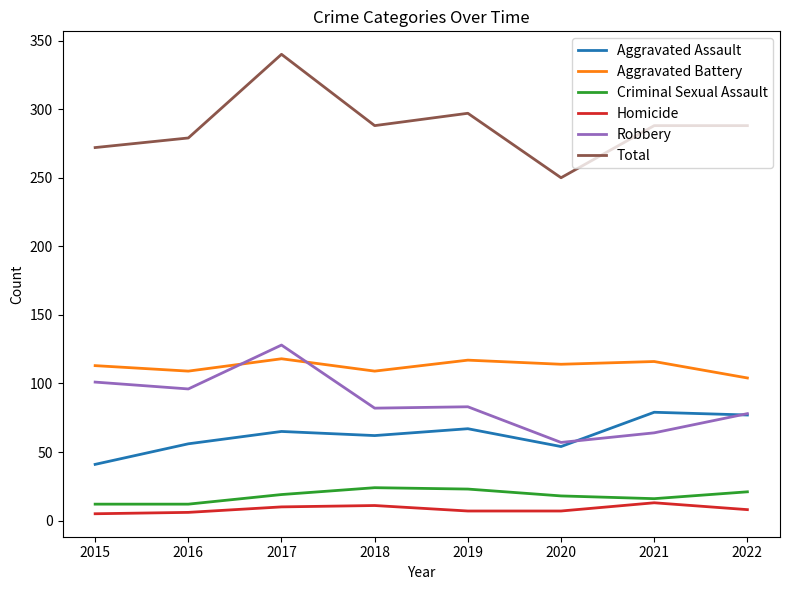

What is the difference between the maximum and second lowest values in the Total series?

68